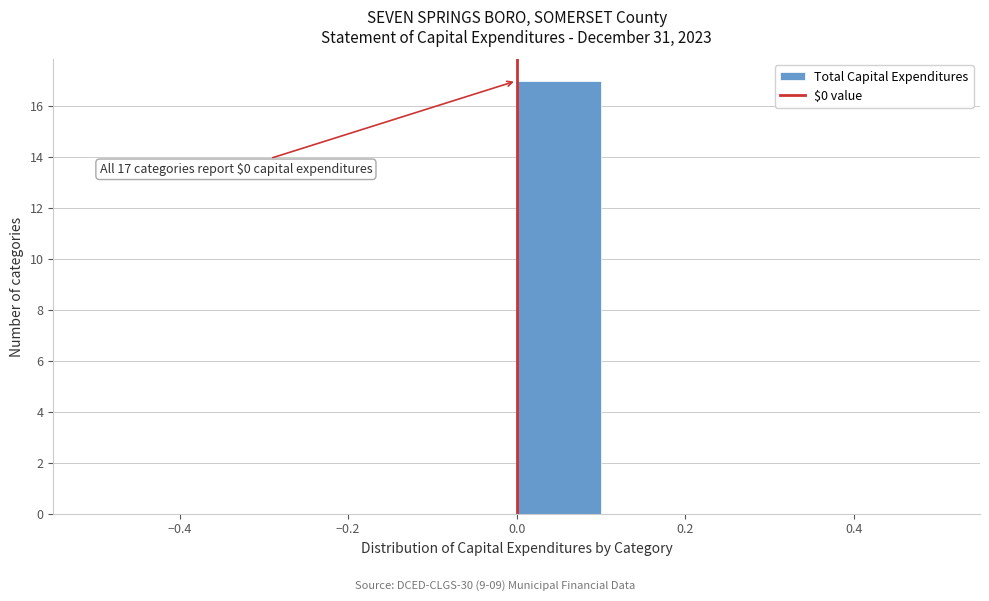

Over which range of the x-axis is the bar tallest?

0.0 to 0.1